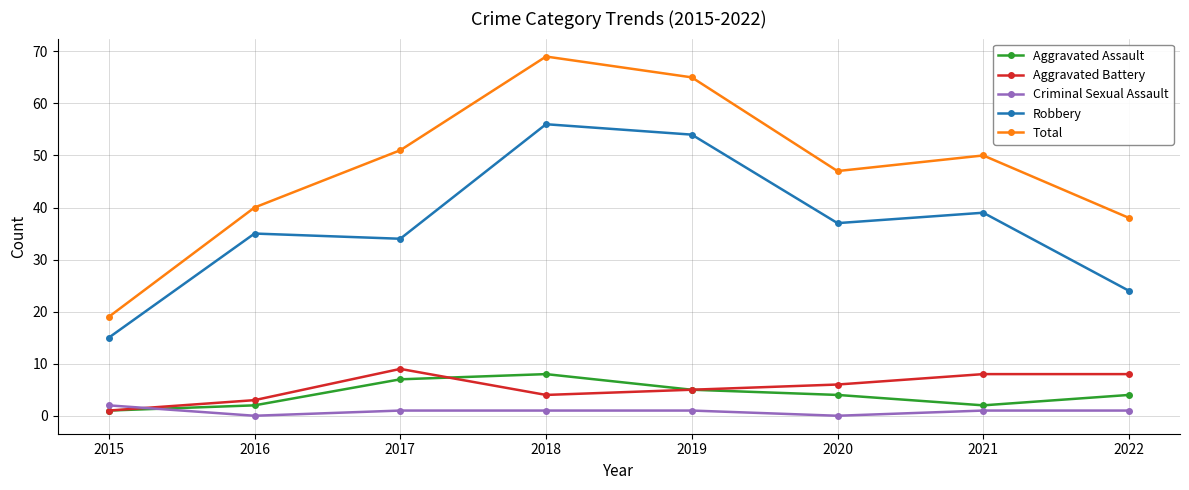

True or false: Aggravated Assault and Robbery cross at least once.

False